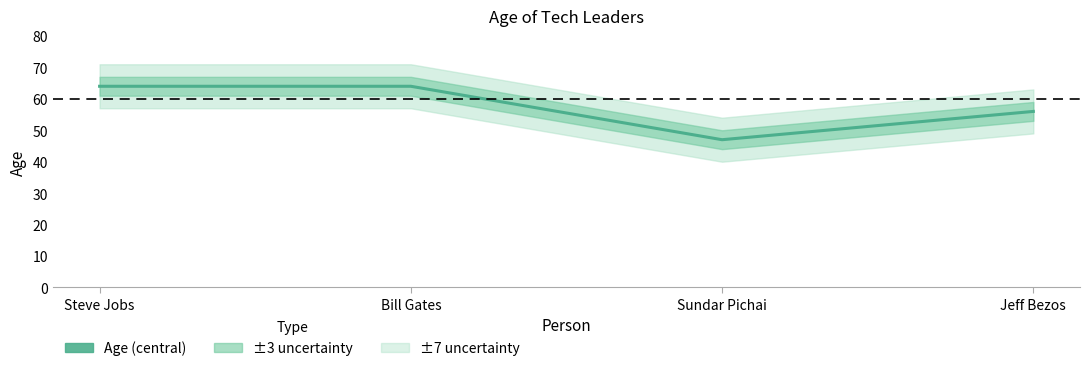

Reading left to right, transcribe all the data shown in this chart.

Steve Jobs=64	Bill Gates=64	Sundar Pichai=47	Jeff Bezos=56